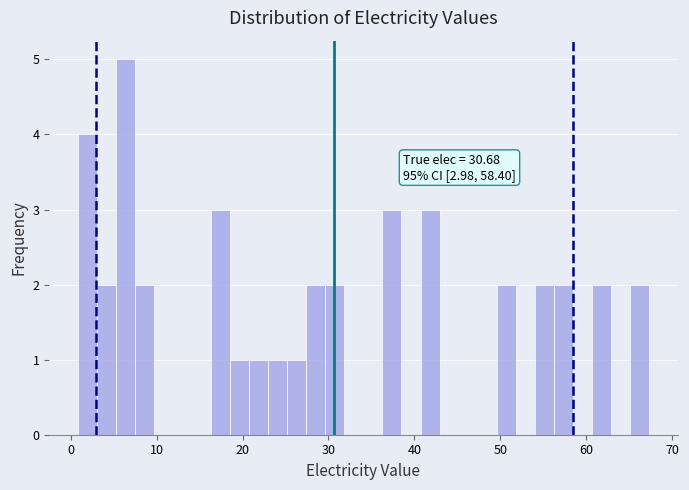

Read against the x-axis, roughly where is the centre of the tallest bar?

6